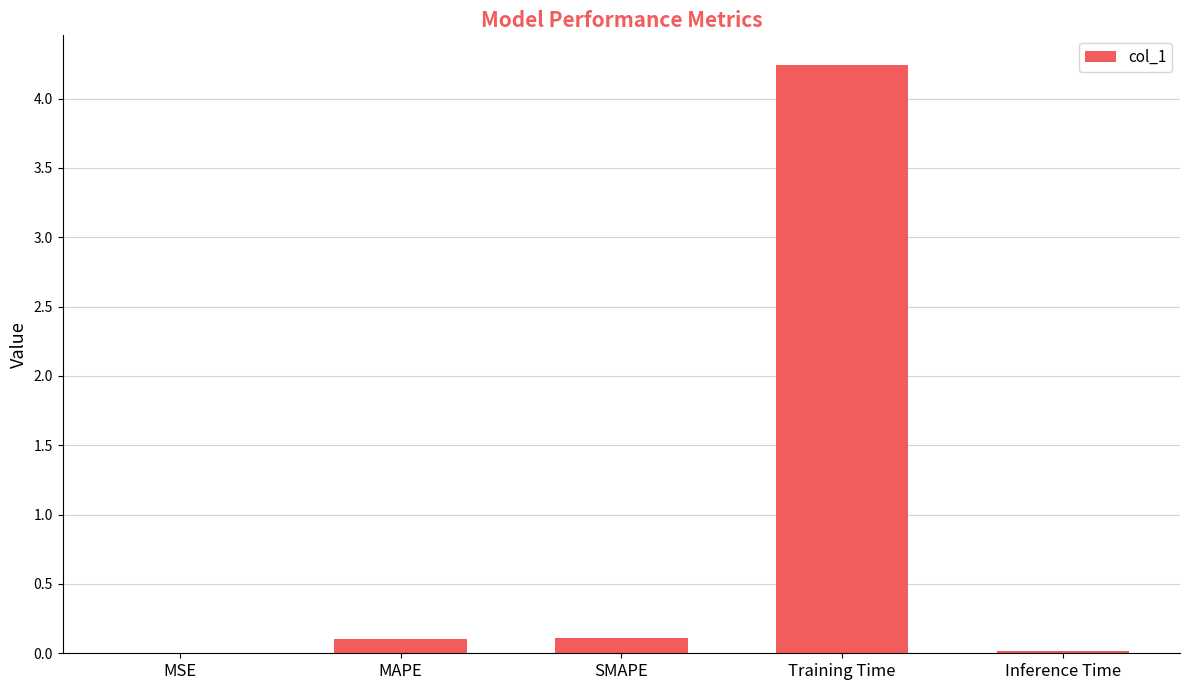

Are the bars horizontal?

No